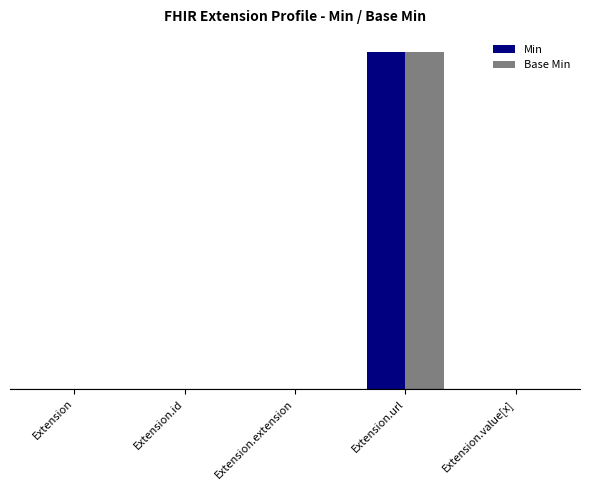

What position from the left is Extension.id?

2